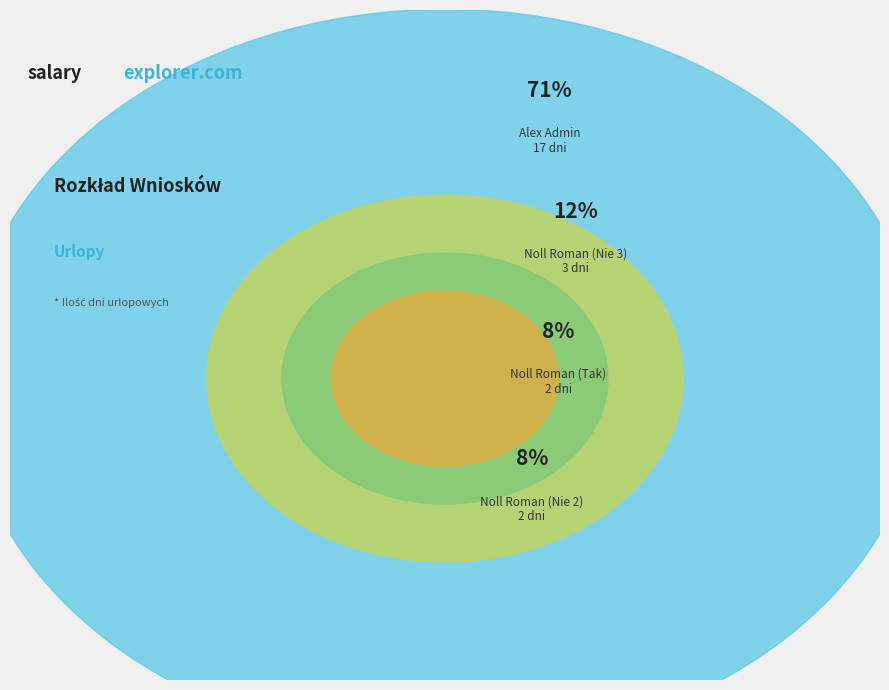

How many slices are in this pie chart?

4